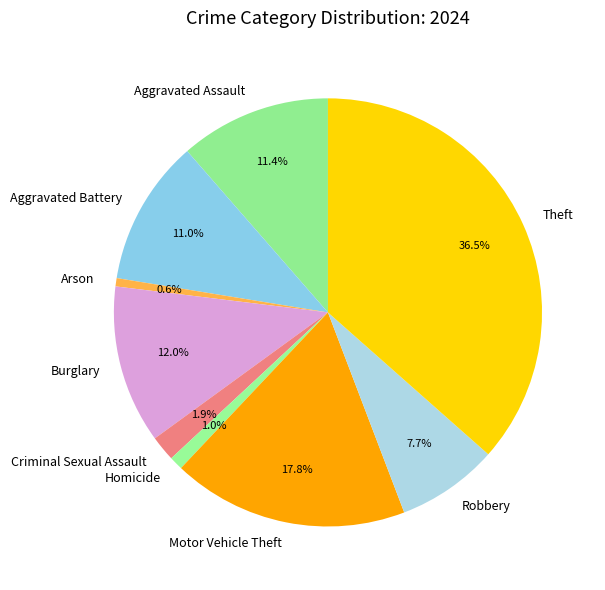

What percentage is the Robbery slice, to the nearest percent?

8%